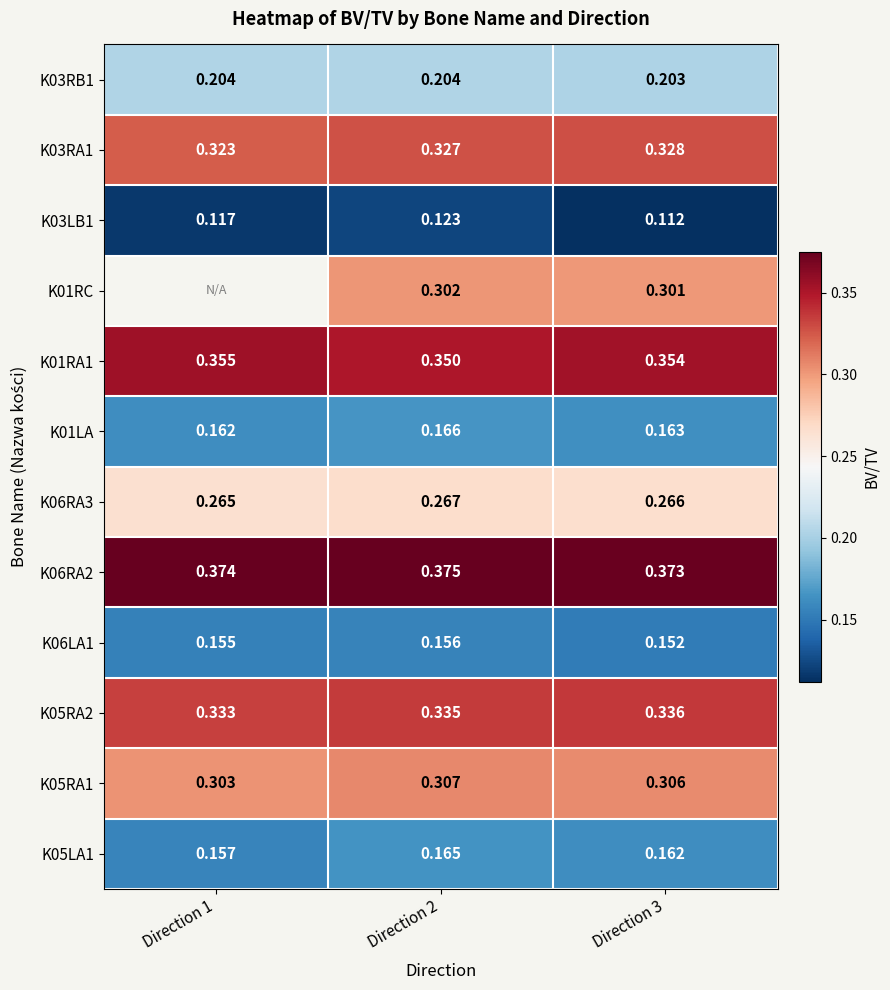

Is the value of K06RA3 at Direction 3 greater than the value of K05LA1 at Direction 1?

Yes